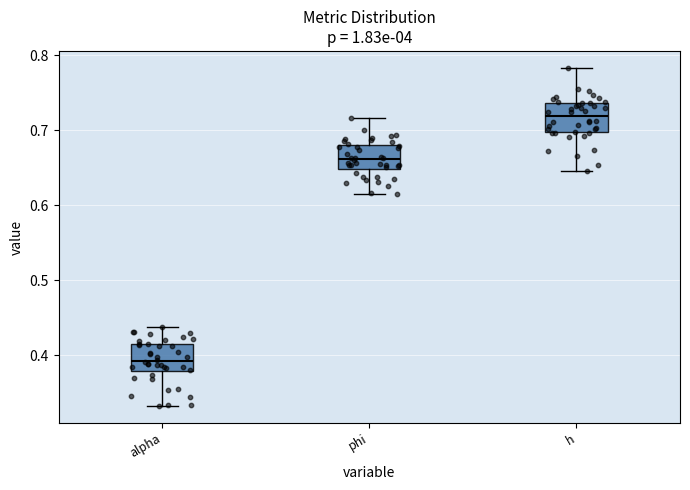

Where is the lower edge of the box for phi on the y-axis? The values are not printed on the chart, so give them approximately, as read against the axis.

0.65